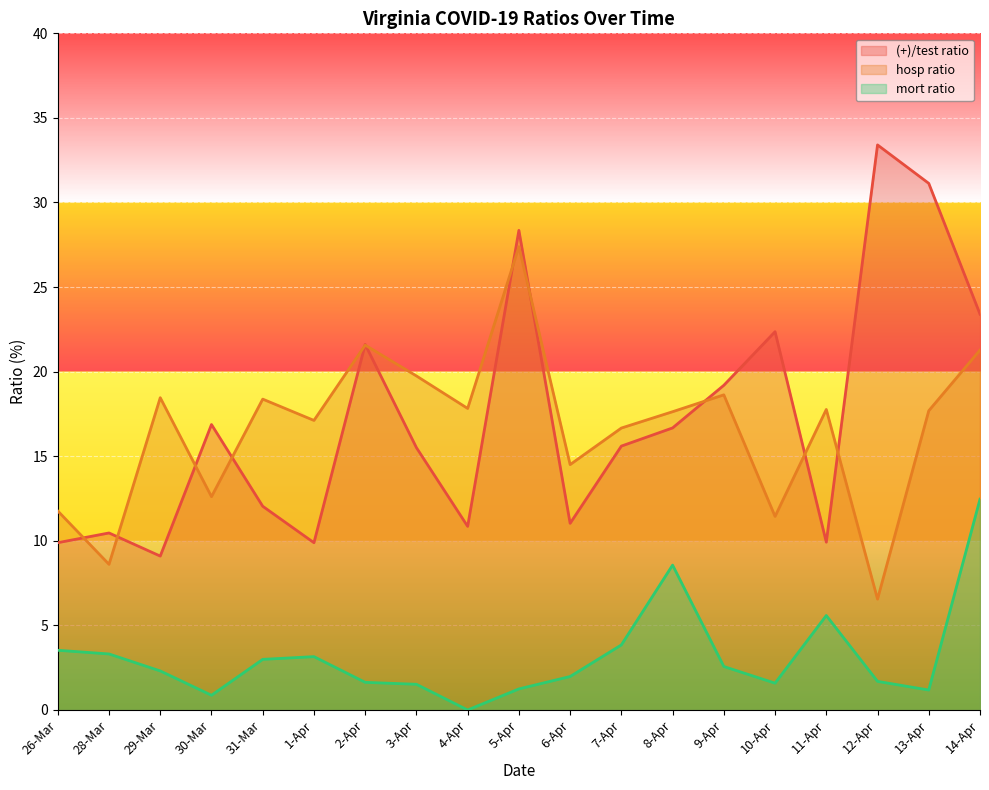

What is the label of the 16th point from the right?

30-Mar